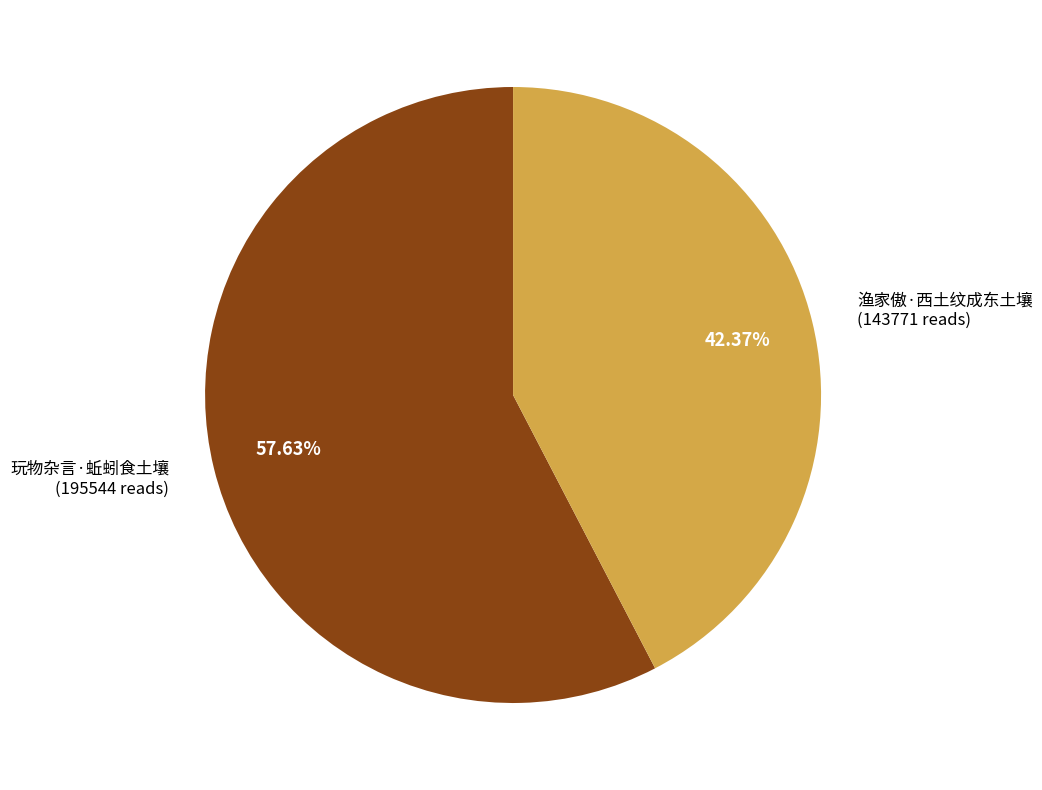

True or false: 渔家傲·西土纹成东土壤 accounts for 42% of the total.

True